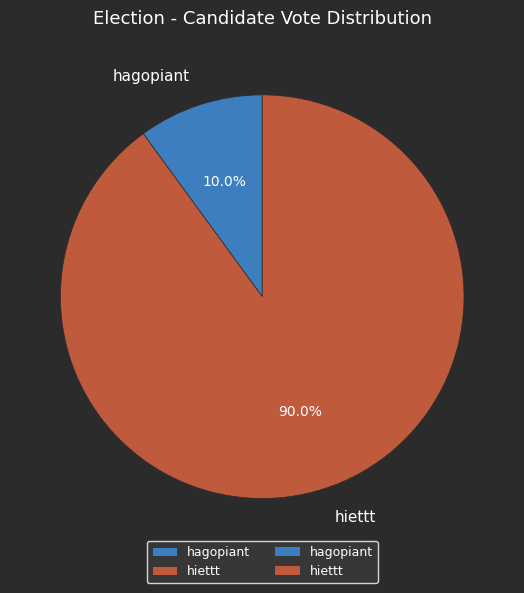

What is the ratio of the value at hagopiant to the value at hiettt?

0.1